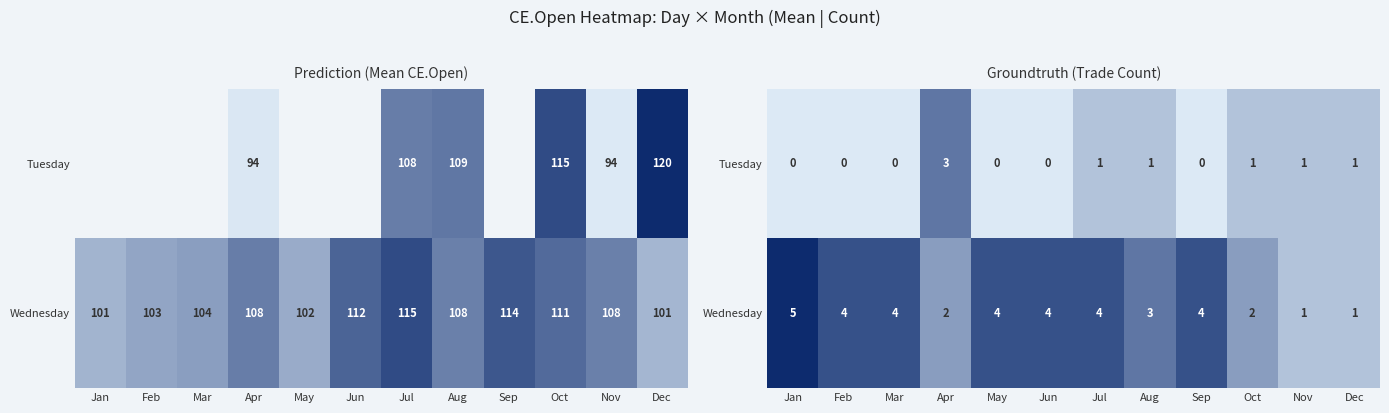

What is the highest value of the Tuesday series?

3